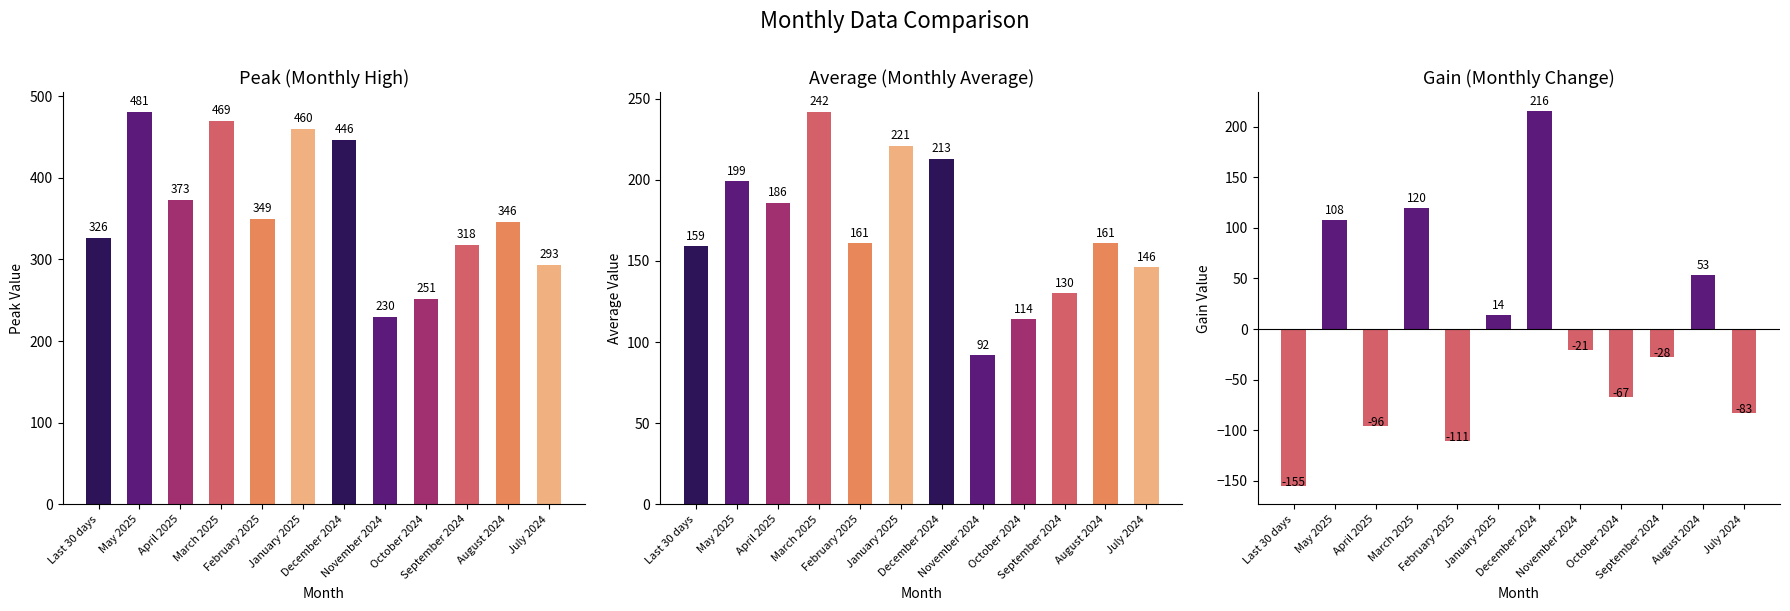

What are all the series names shown in the legend?

Peak, Average, Gain